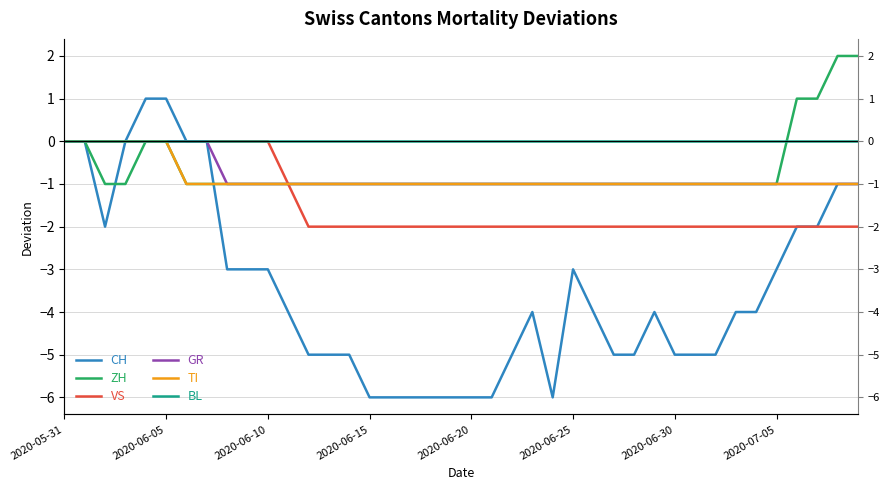

What is the total value across all series at 31?

-10